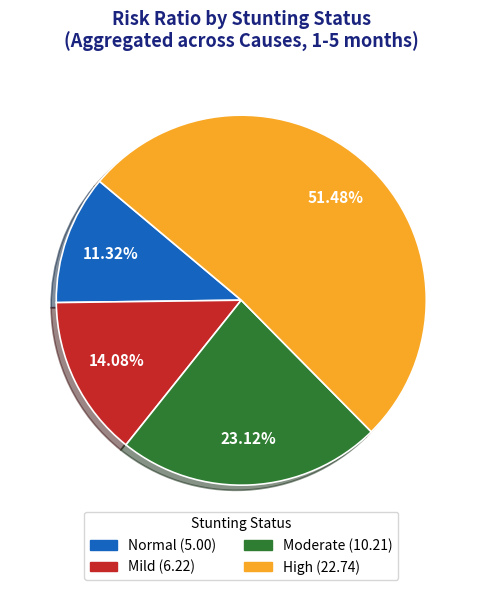

Is there any slice that represents more than half of the pie?

Yes